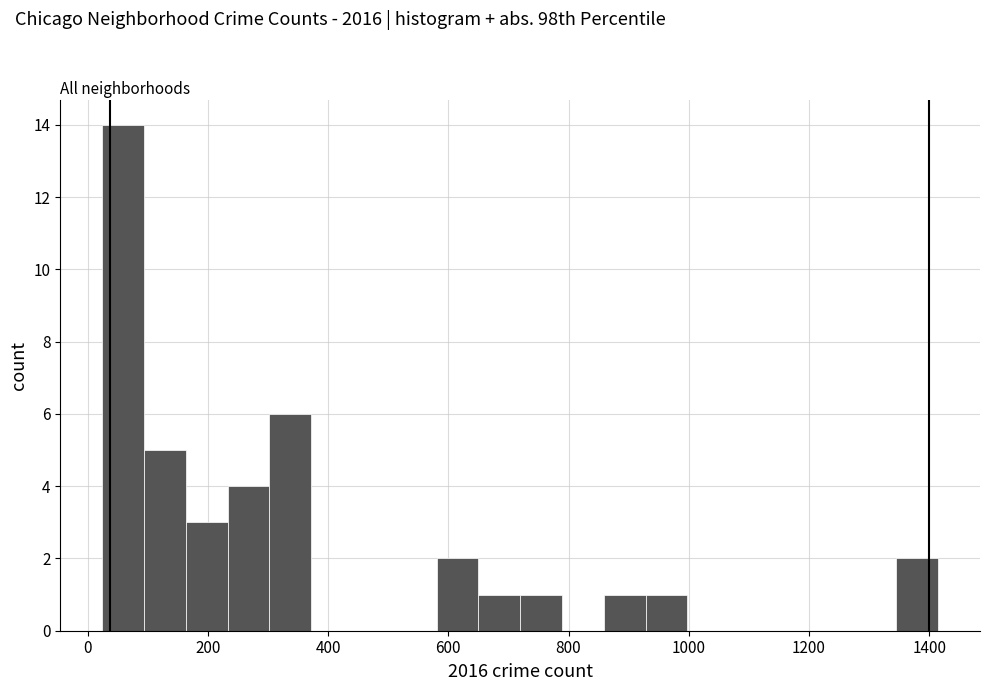

Read against the x-axis, roughly where is the centre of the tallest bar?

60